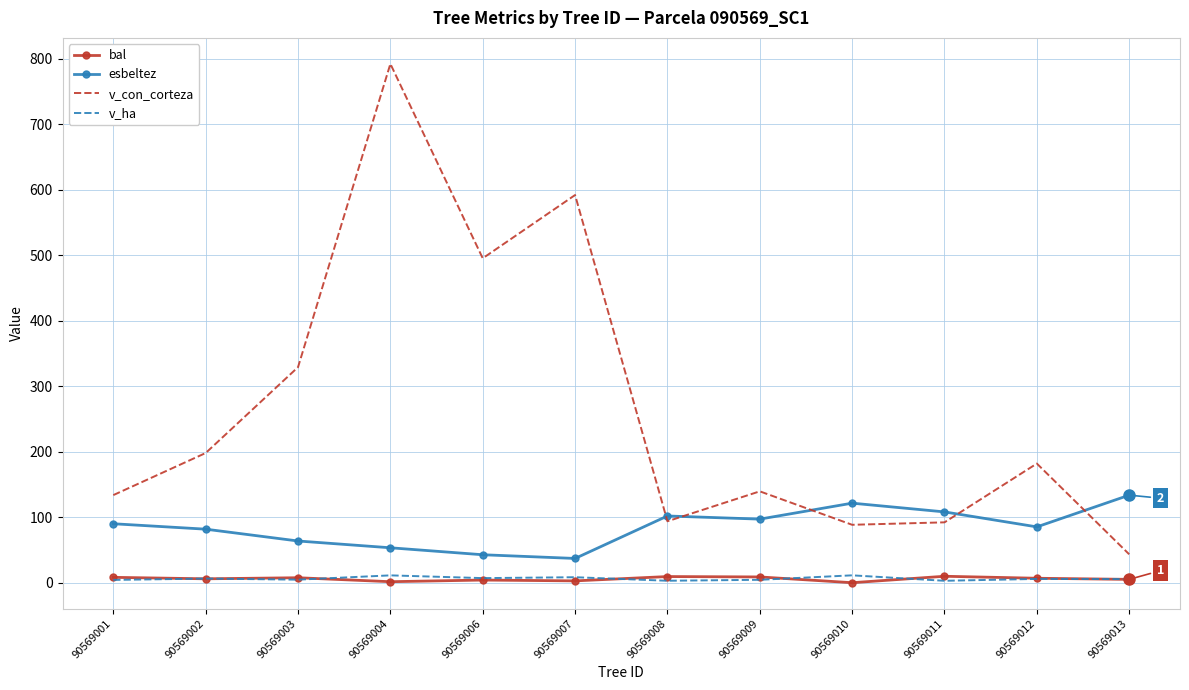

Is it true that v_con_corteza equals 88.4 at 90569010?

True